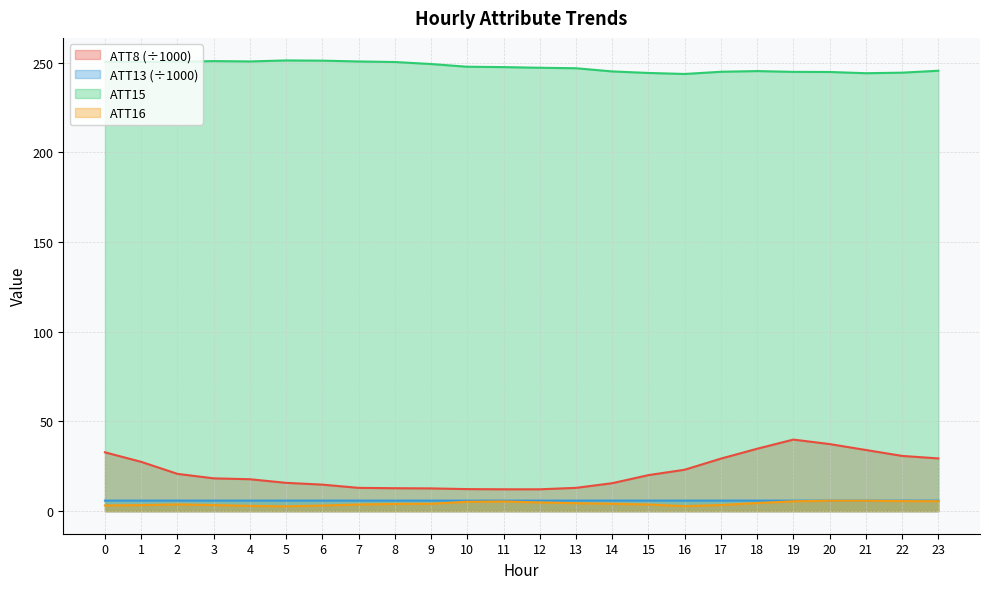

True or false: ATT13 has a value of 5.9 at 15.

True